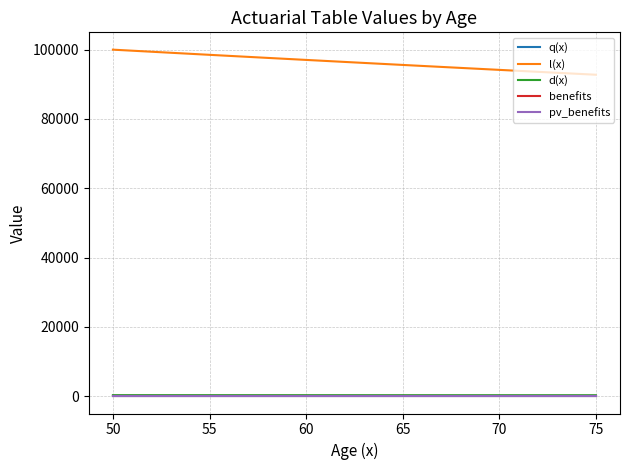

Which series has the largest total across all categories?

l(x)